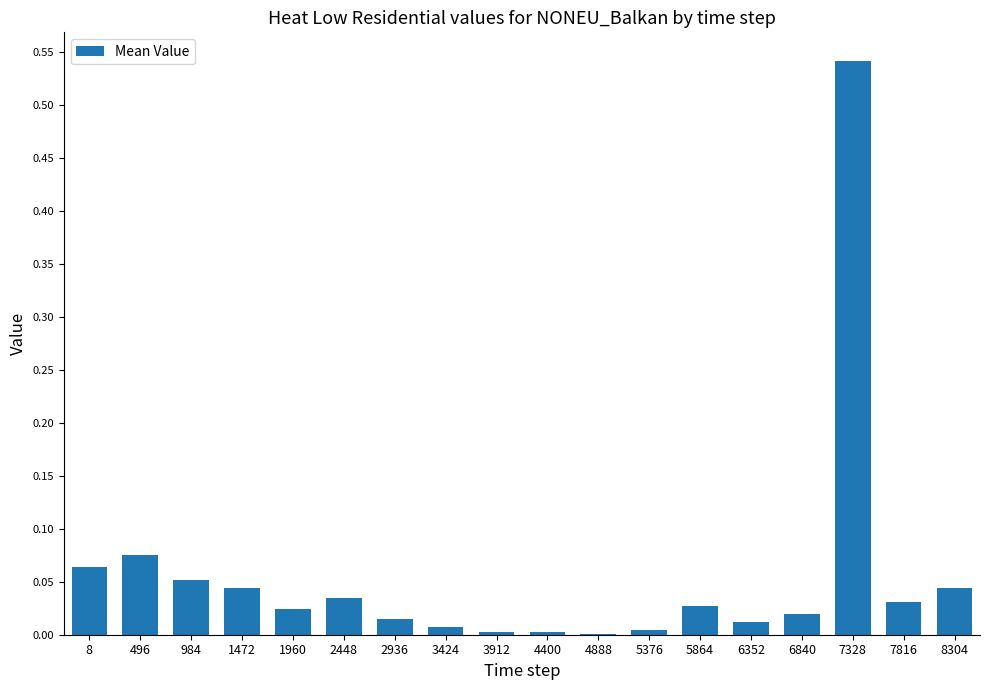

At which category does the chart reach its peak across all series?

7328